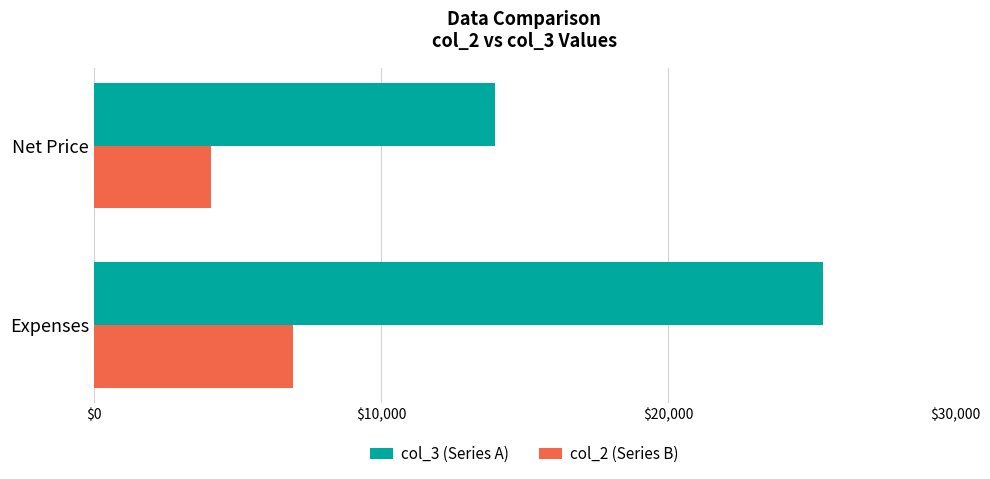

Read the col_3 (Series A) value at Net Price, to the nearest 100.

14000